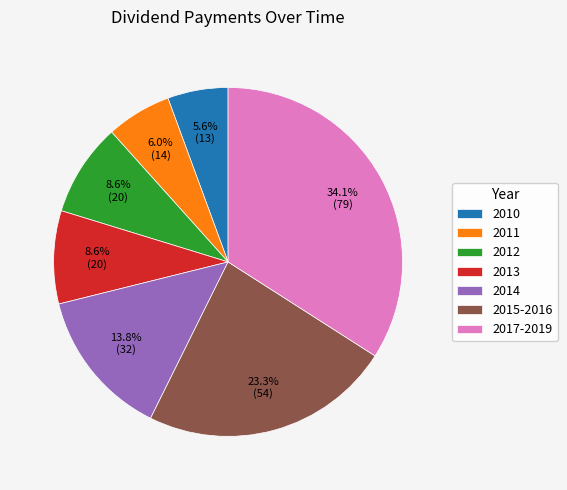

Is the sum of 2011 and 2014 greater than half?

No